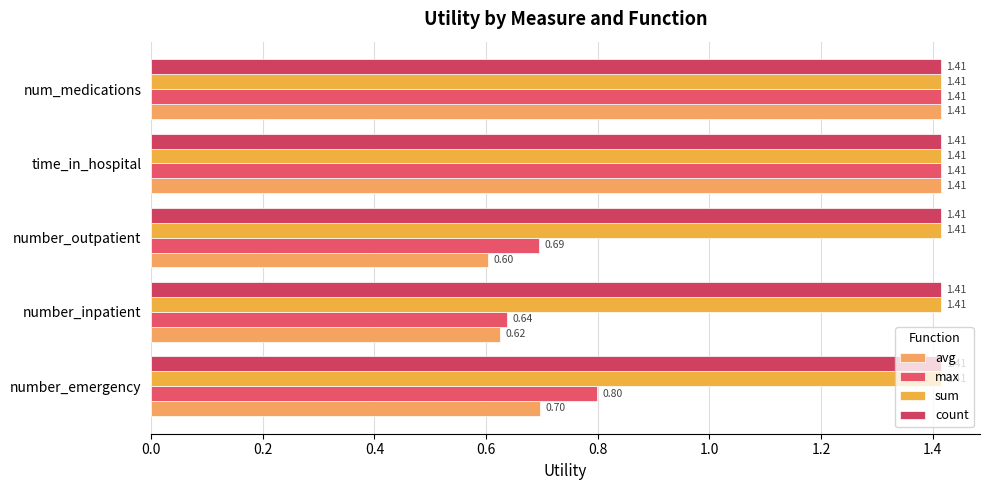

Reading left to right, what are all the values shown in this chart?

avg: 0.7	0.6	0.6	1.4	1.4
max: 0.8	0.6	0.7	1.4	1.4
sum: 0.2	0.2	0.2	0.2	0.2
count: 0.2	0.2	0.2	0.2	0.2